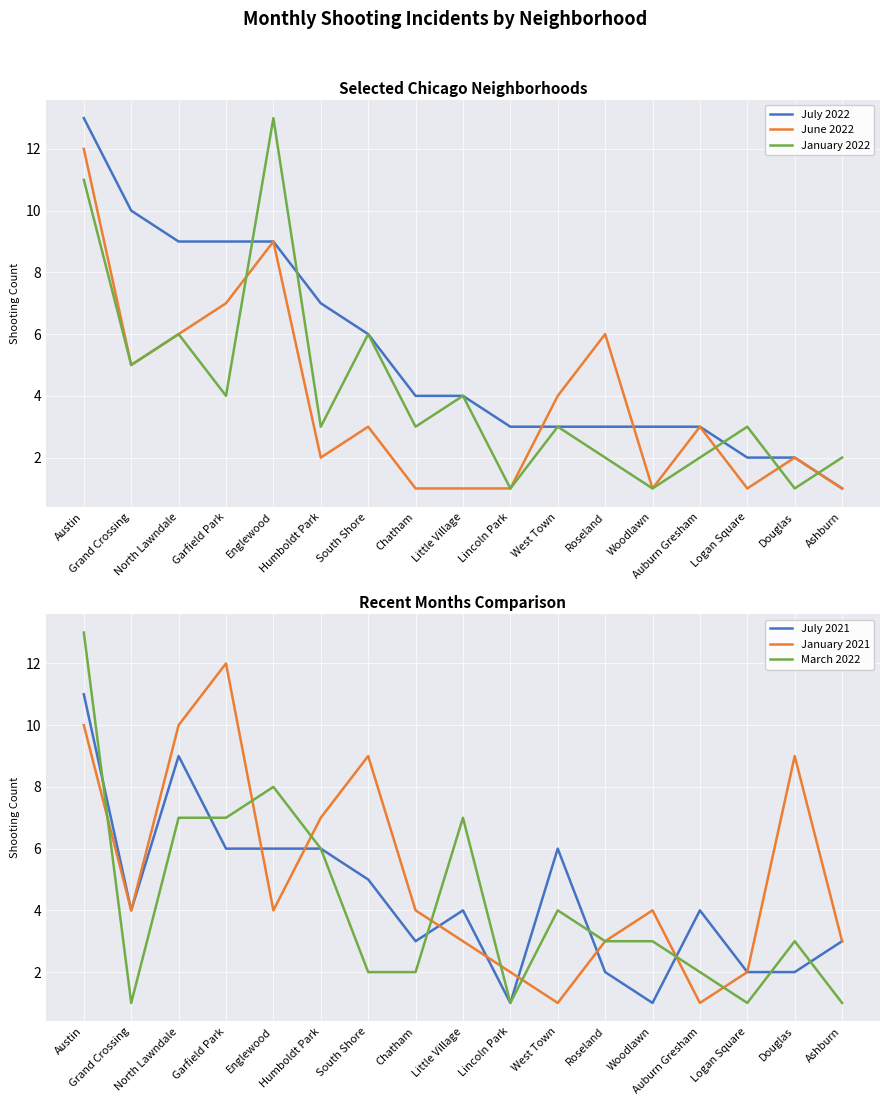

Reading right to left, what are all the values shown in this chart?

July 2022: Ashburn=1	Douglas=2	Logan Square=2	Auburn Gresham=3	Woodlawn=3	Roseland=3	West Town=3	Lincoln Park=3	Little Village=4	Chatham=4	South Shore=6	Humboldt Park=7	Englewood=9	Garfield Park=9	North Lawndale=9	Grand Crossing=10	Austin=13
June 2022: Ashburn=1	Douglas=2	Logan Square=1	Auburn Gresham=3	Woodlawn=1	Roseland=6	West Town=4	Lincoln Park=1	Little Village=1	Chatham=1	South Shore=3	Humboldt Park=2	Englewood=9	Garfield Park=7	North Lawndale=6	Grand Crossing=5	Austin=12
January 2022: Ashburn=2	Douglas=1	Logan Square=3	Auburn Gresham=2	Woodlawn=1	Roseland=2	West Town=3	Lincoln Park=1	Little Village=4	Chatham=3	South Shore=6	Humboldt Park=3	Englewood=13	Garfield Park=4	North Lawndale=6	Grand Crossing=5	Austin=11
July 2021: Ashburn=3	Douglas=2	Logan Square=2	Auburn Gresham=4	Woodlawn=1	Roseland=2	West Town=6	Lincoln Park=1	Little Village=4	Chatham=3	South Shore=5	Humboldt Park=6	Englewood=6	Garfield Park=6	North Lawndale=9	Grand Crossing=4	Austin=11
January 2021: Ashburn=3	Douglas=9	Logan Square=2	Auburn Gresham=1	Woodlawn=4	Roseland=3	West Town=1	Lincoln Park=2	Little Village=3	Chatham=4	South Shore=9	Humboldt Park=7	Englewood=4	Garfield Park=12	North Lawndale=10	Grand Crossing=4	Austin=10
March 2022: Ashburn=1	Douglas=3	Logan Square=1	Auburn Gresham=2	Woodlawn=3	Roseland=3	West Town=4	Lincoln Park=1	Little Village=7	Chatham=2	South Shore=2	Humboldt Park=6	Englewood=8	Garfield Park=7	North Lawndale=7	Grand Crossing=1	Austin=13